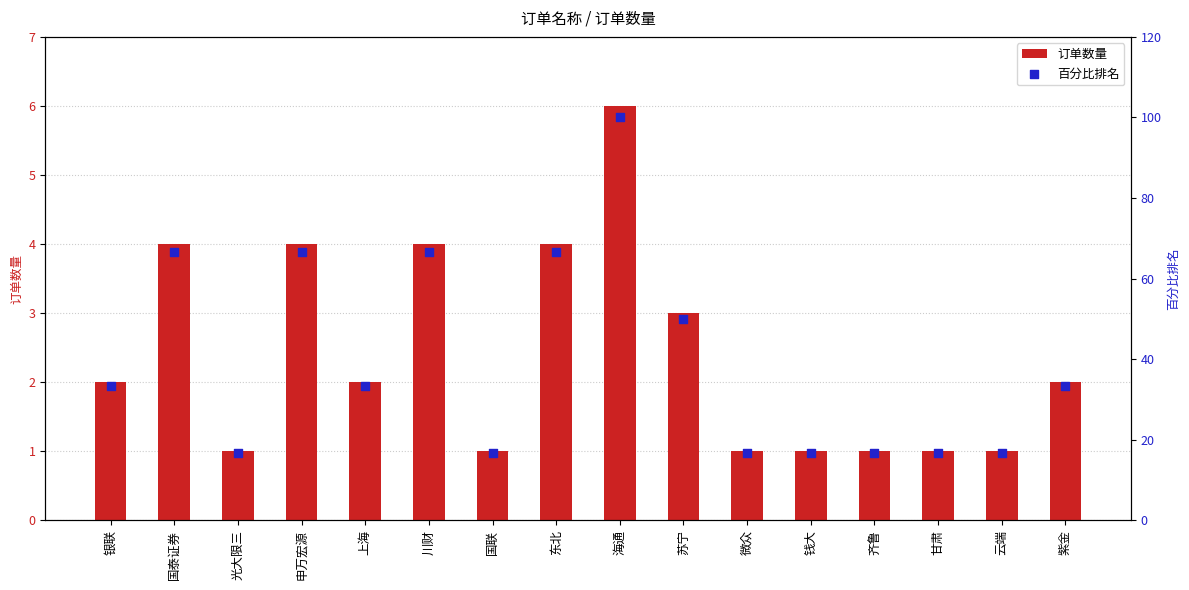

Which series reaches the maximum Y coordinate?

百分比排名